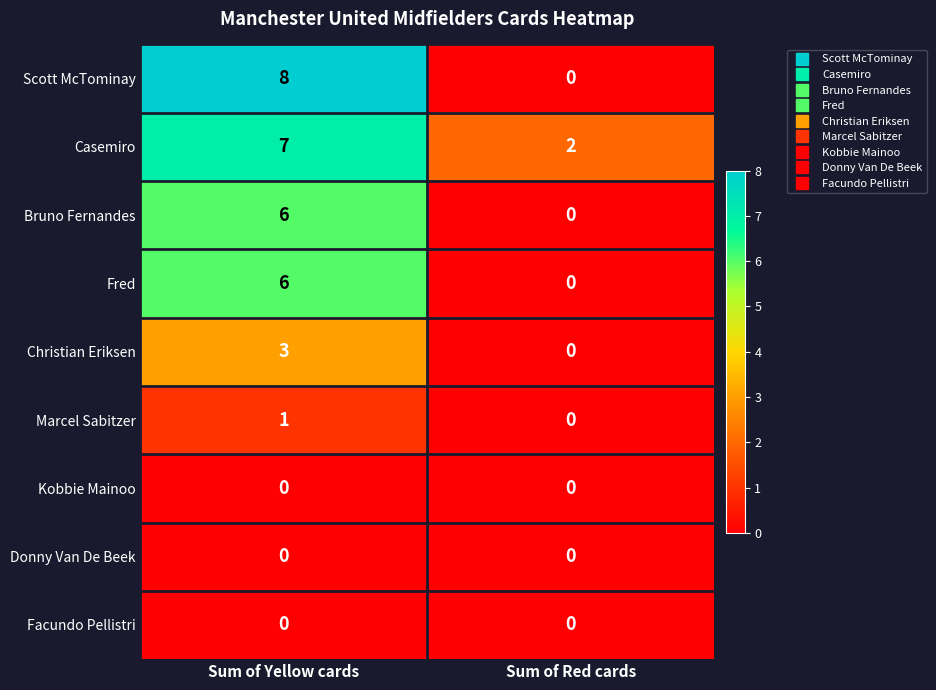

How many positive values does the Bruno Fernandes series have?

1